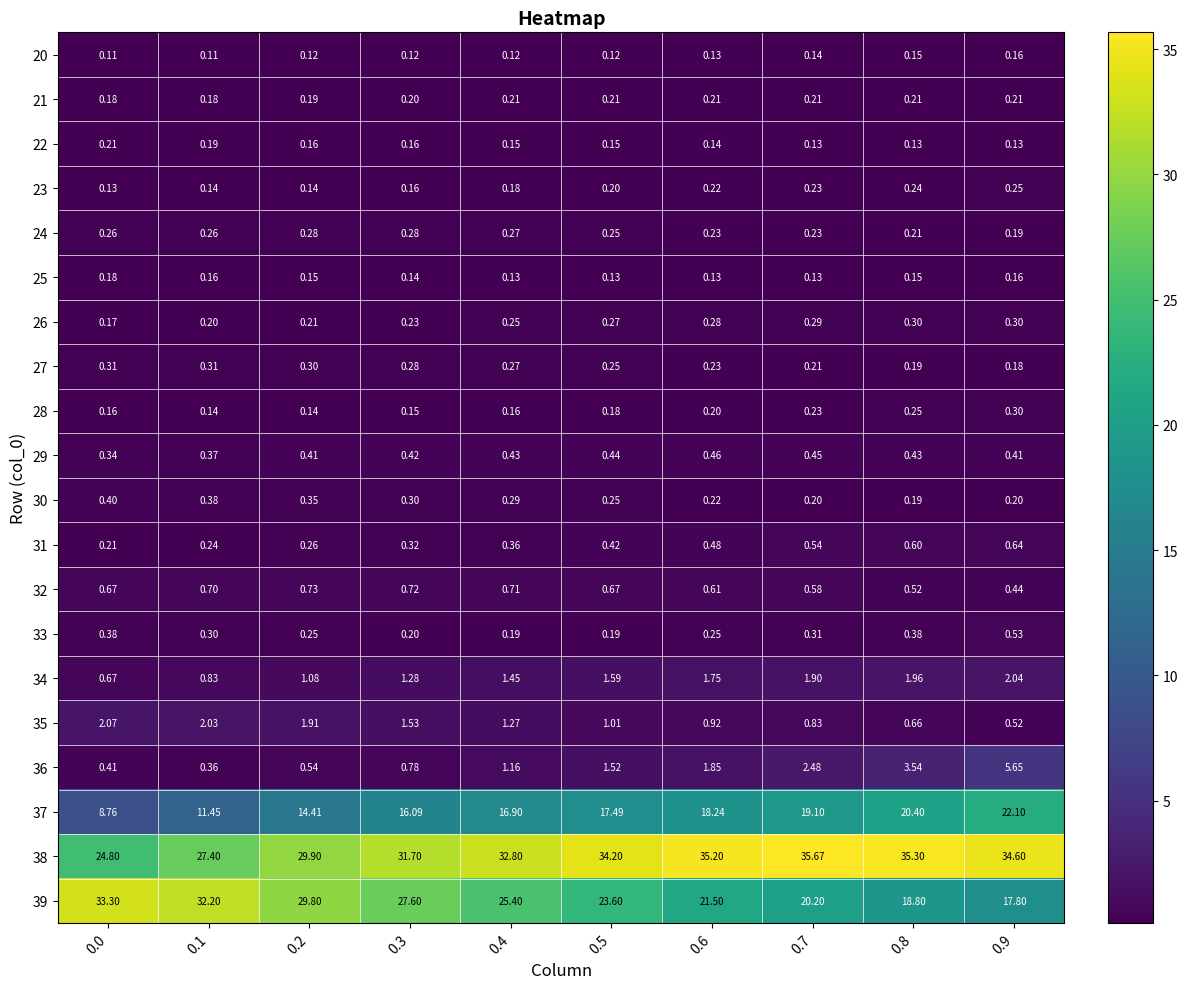

Is the value of 36 at 0.4 greater than the value of 23 at 0.0?

Yes